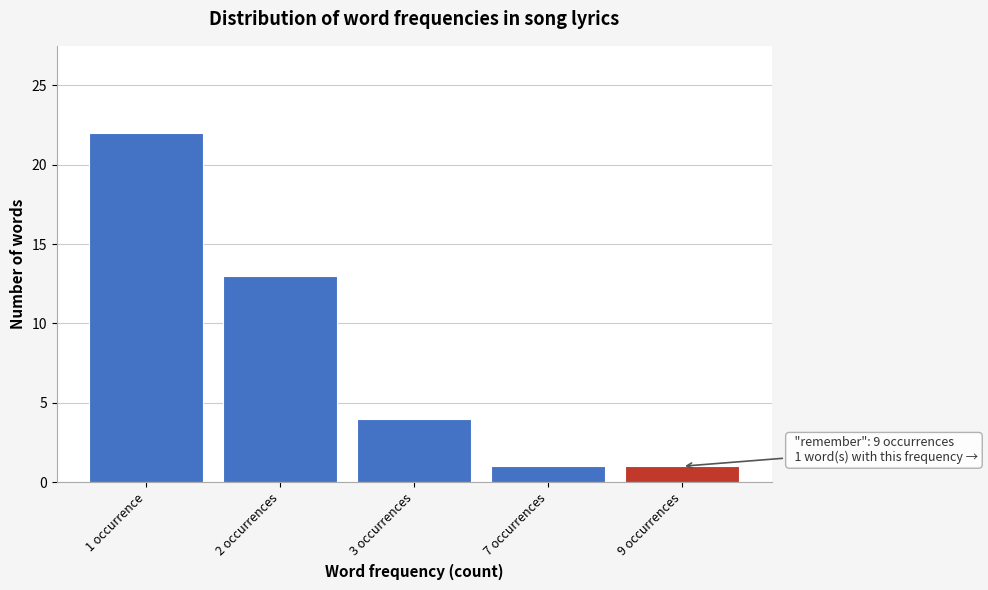

Reading left to right, extract all data points from this chart.

22	13	4	1	1